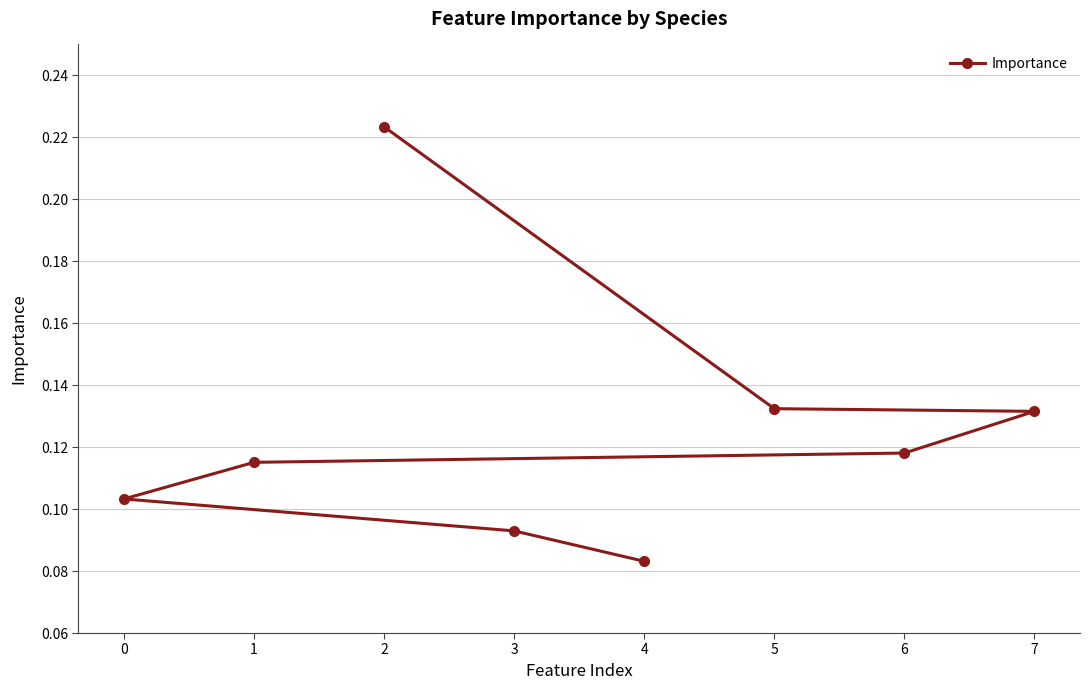

True or false: there are more than 0 points higher than both neighbors.

False